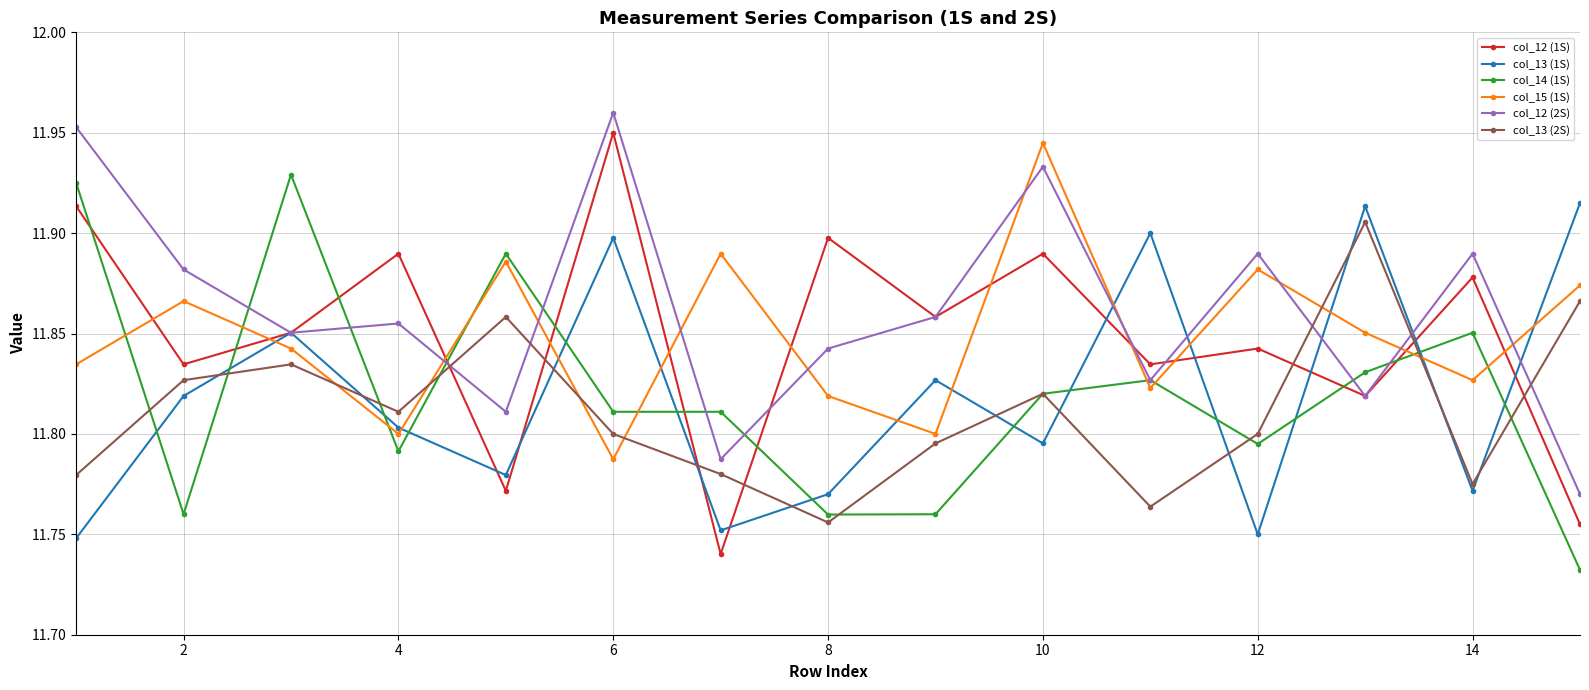

What are all the series names shown in the legend?

col_12 (1S), col_13 (1S), col_14 (1S), col_15 (1S), col_12 (2S), col_13 (2S)